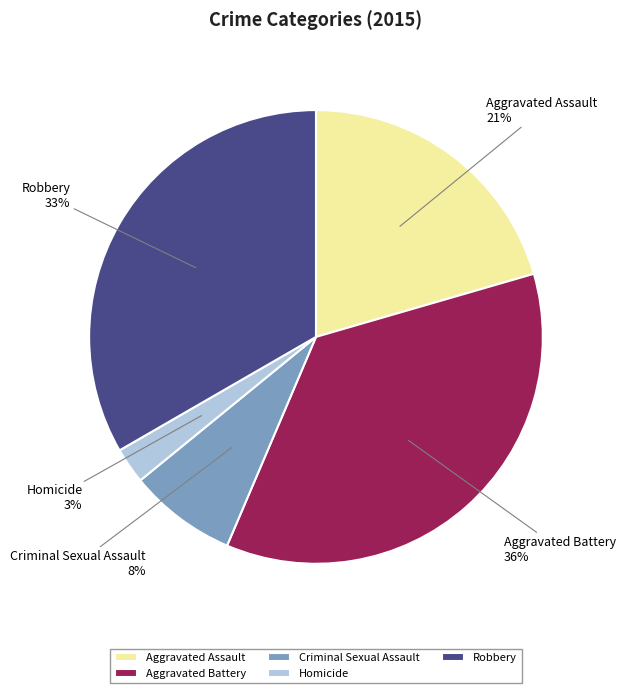

Which category has the biggest portion of the pie?

Aggravated Battery